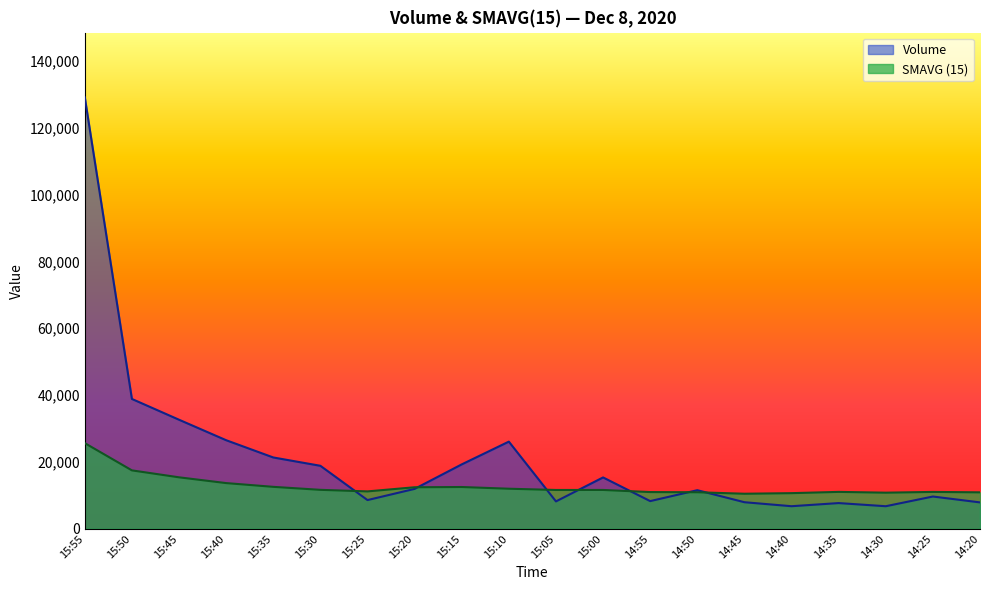

What is the sum of all SMAVG (15) values?

254645